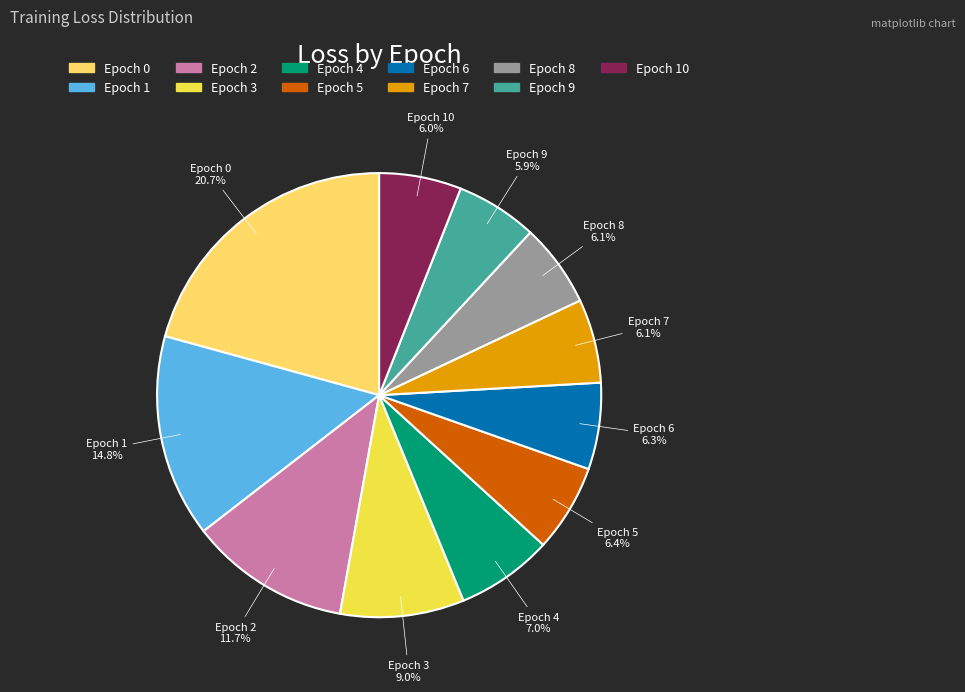

Is there any slice that represents more than half of the pie?

No